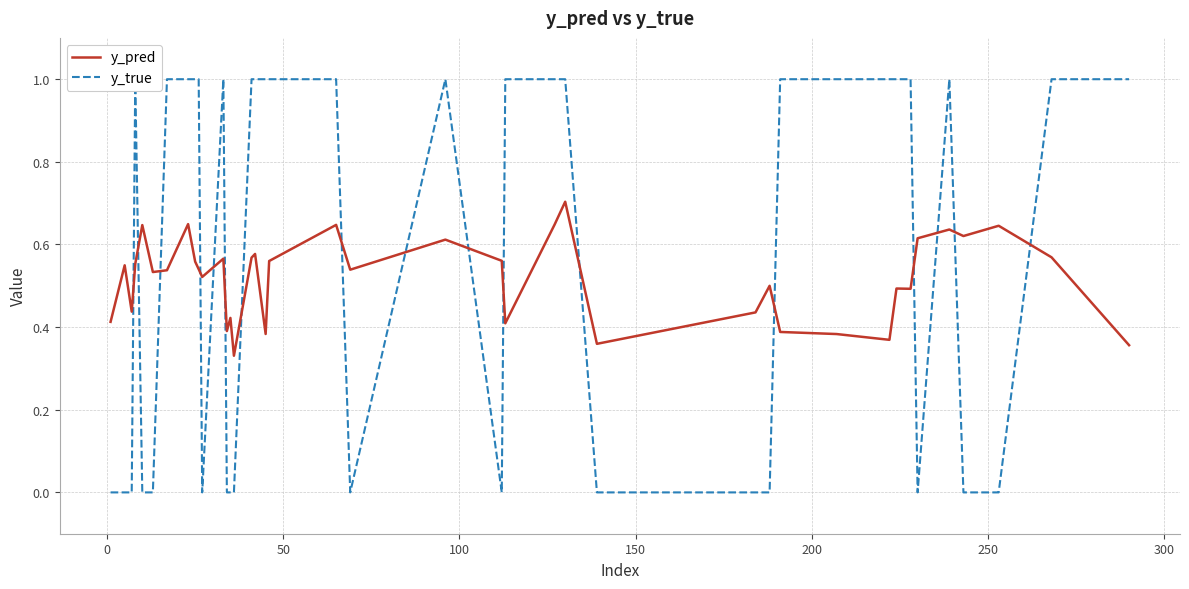

How many lines are shown in the chart?

2